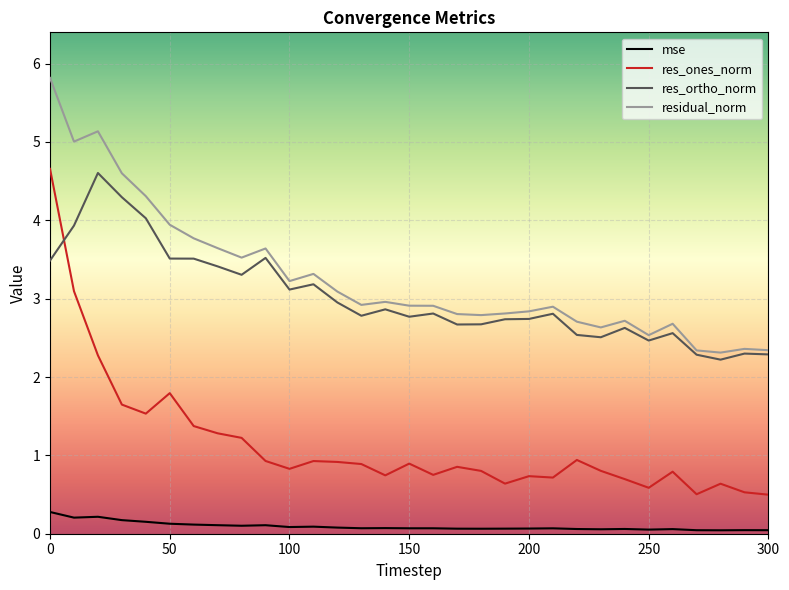

What are all the series names shown in the legend?

mse, res_ones_norm, res_ortho_norm, residual_norm